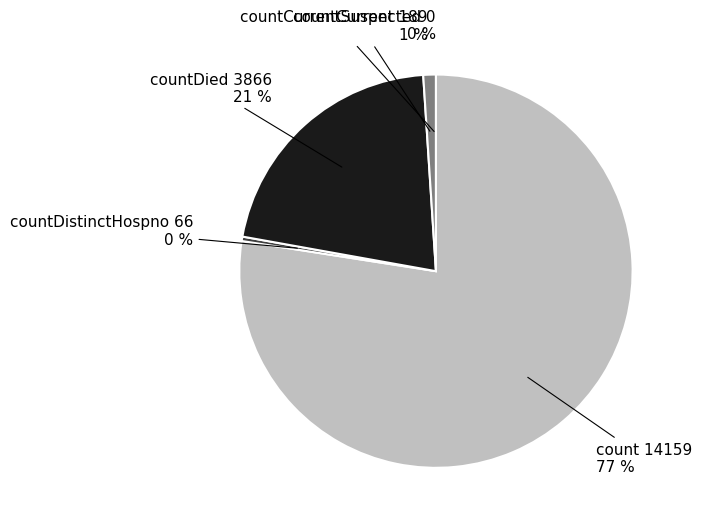

True or false: countDied accounts for 21% of the total.

True